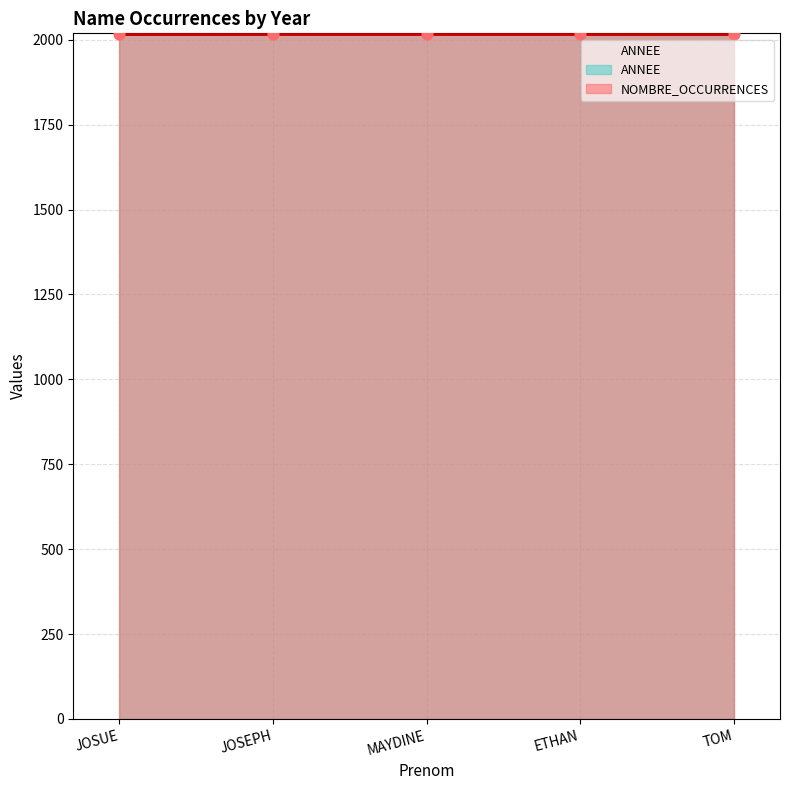

Between MAYDINE and ETHAN, which is larger?

MAYDINE